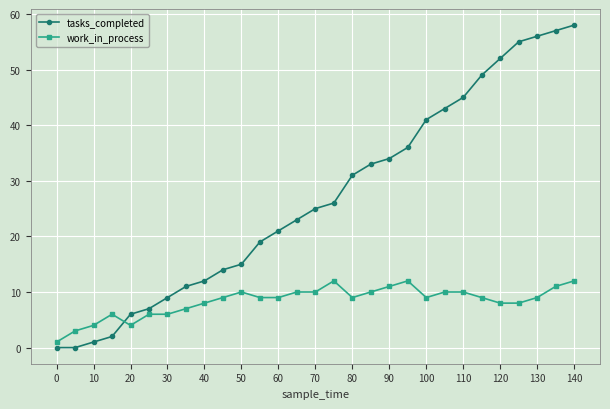

Which series has the widest spread of values?

tasks_completed